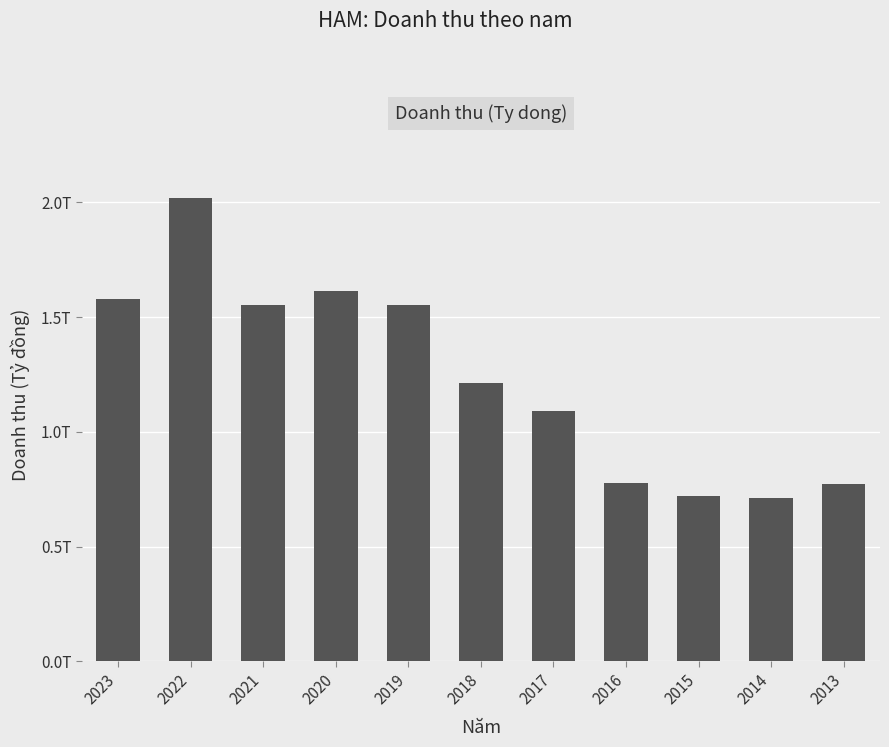

Which has a higher value, 2019 or 2023?

2023